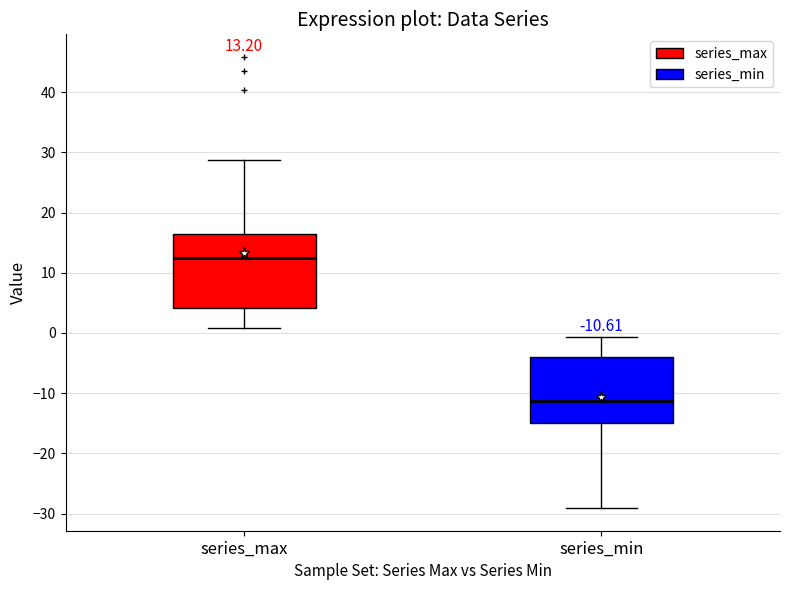

Which box is the tallest, from its lower edge to its upper edge?

series_max